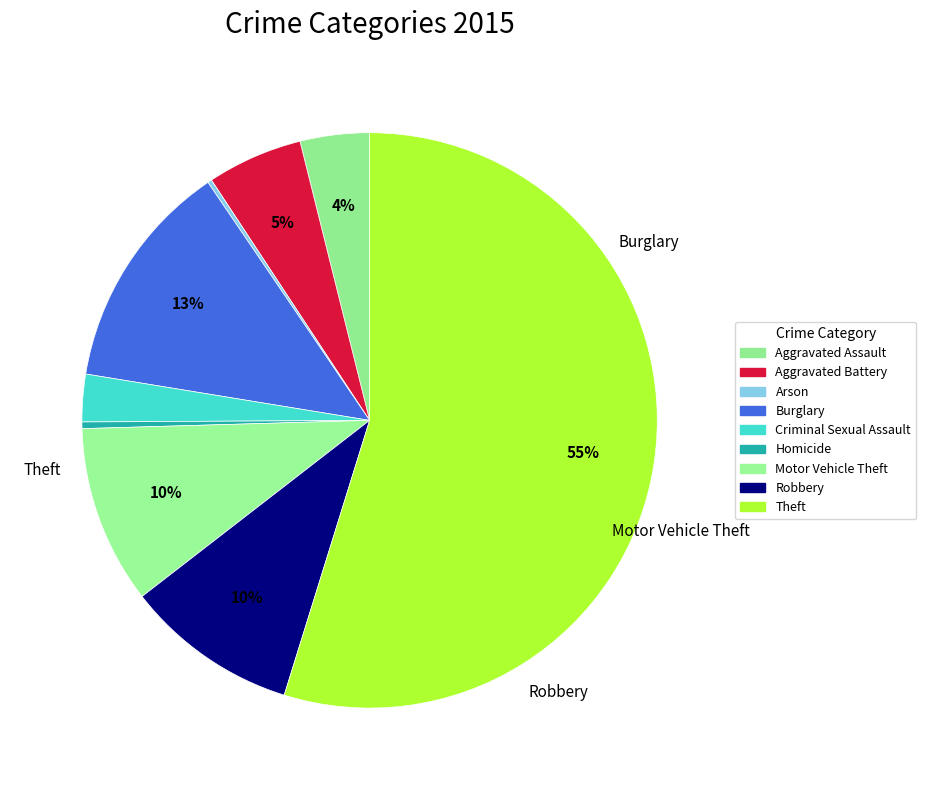

What is the smallest slice in the pie chart?

Arson